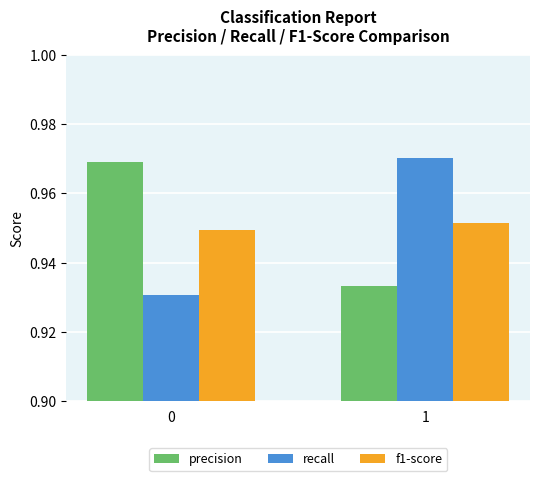

What is the total value across all series at 0?

2.8